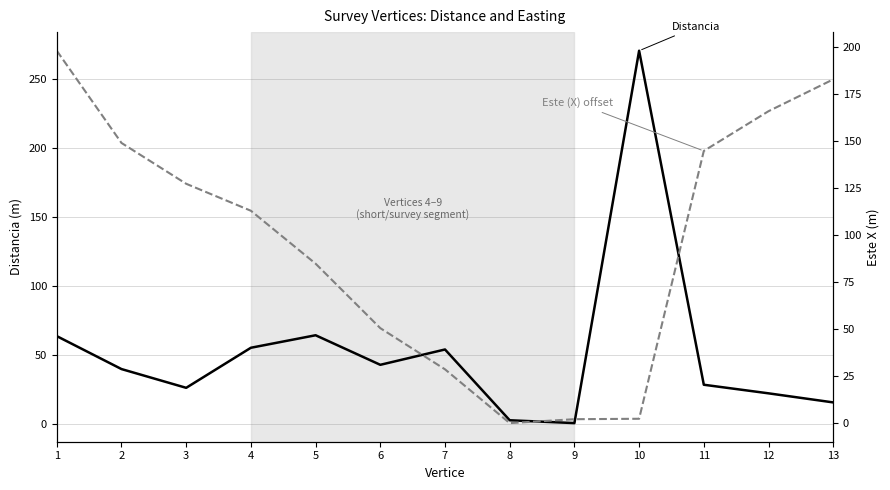

At which label does Distancia first exceed 39?

1